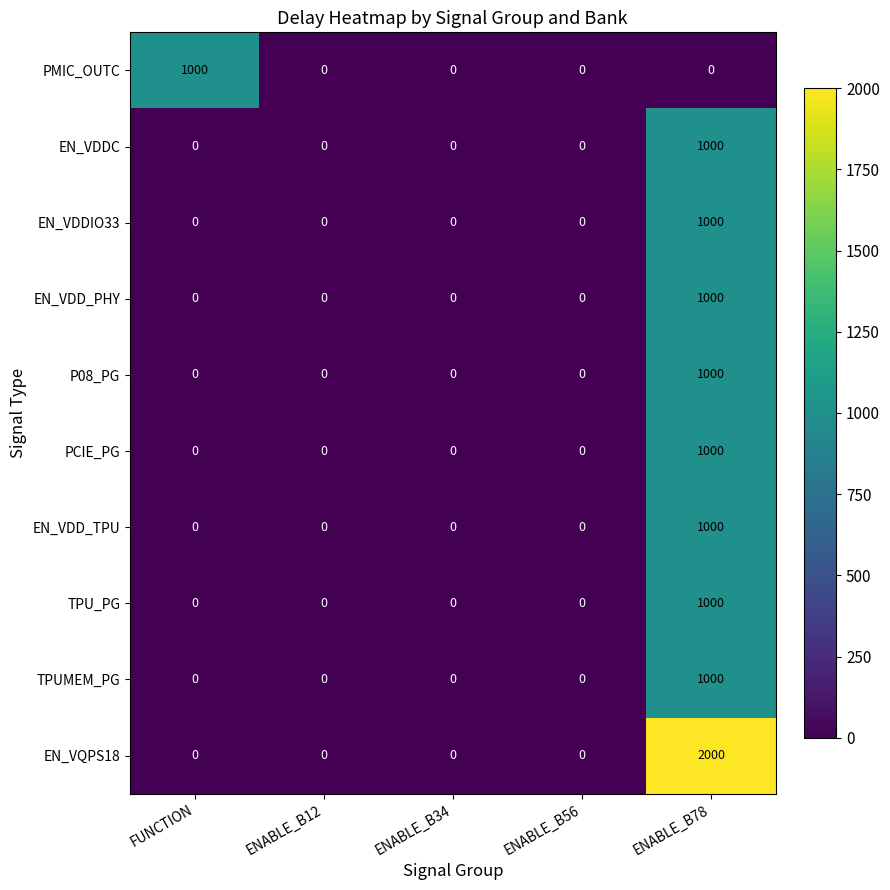

Is it true that TPUMEM_PG equals 0 at ENABLE_B56?

True